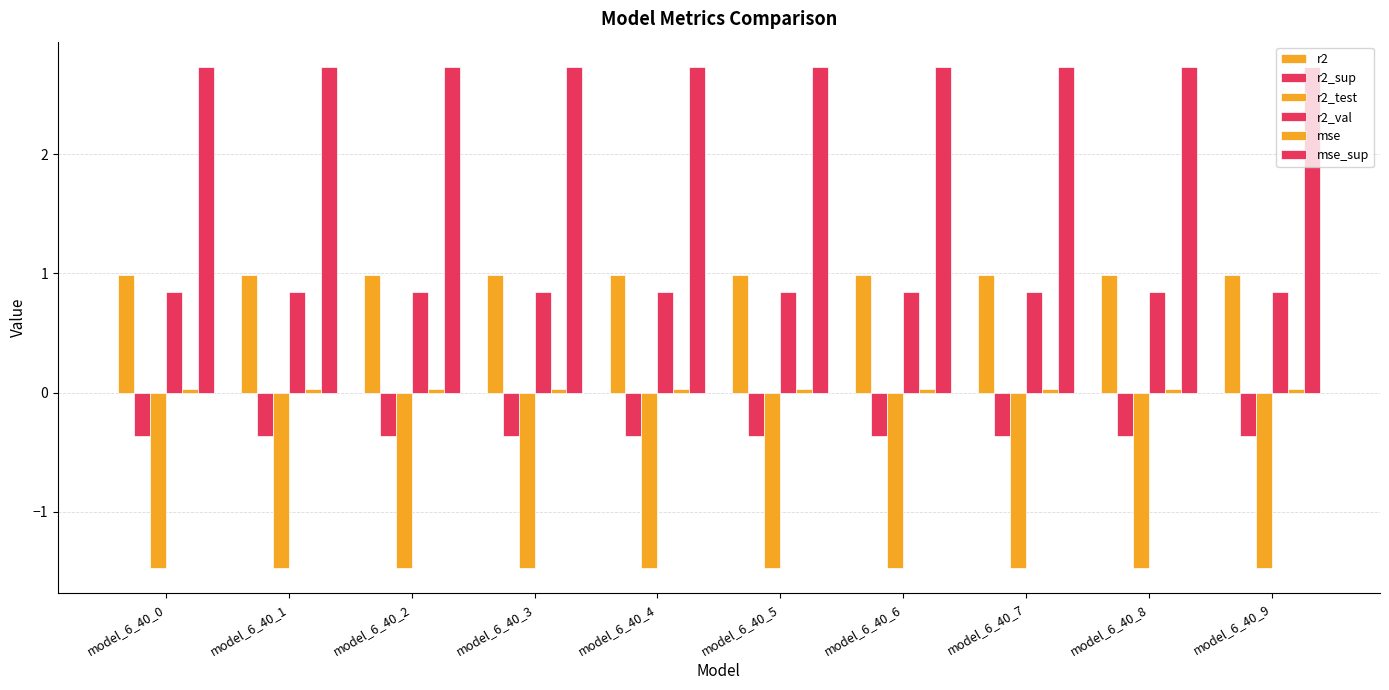

At which category does the chart reach its peak across all series?

model_6_40_0